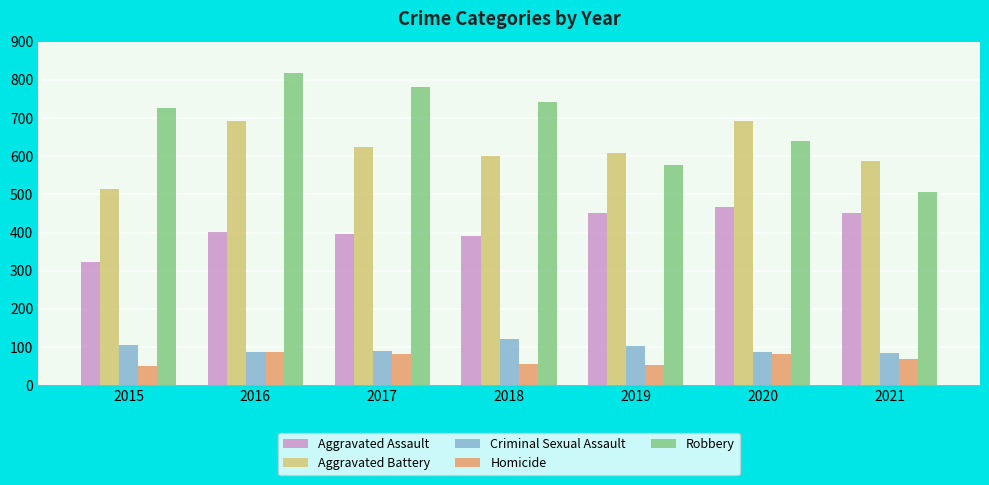

Which series has the widest spread of values?

Robbery